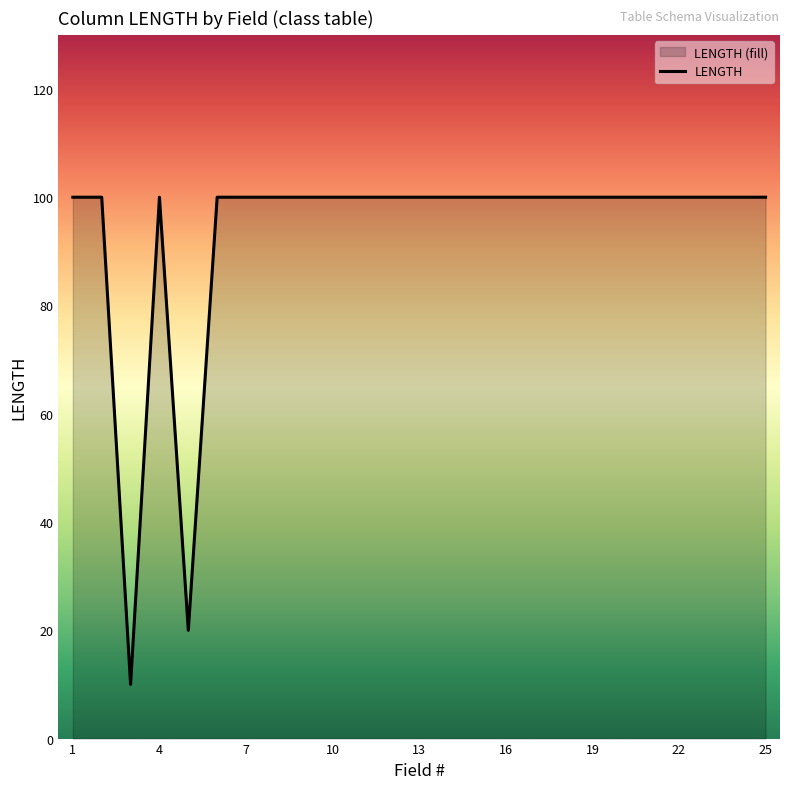

What is the greatest value displayed?

100